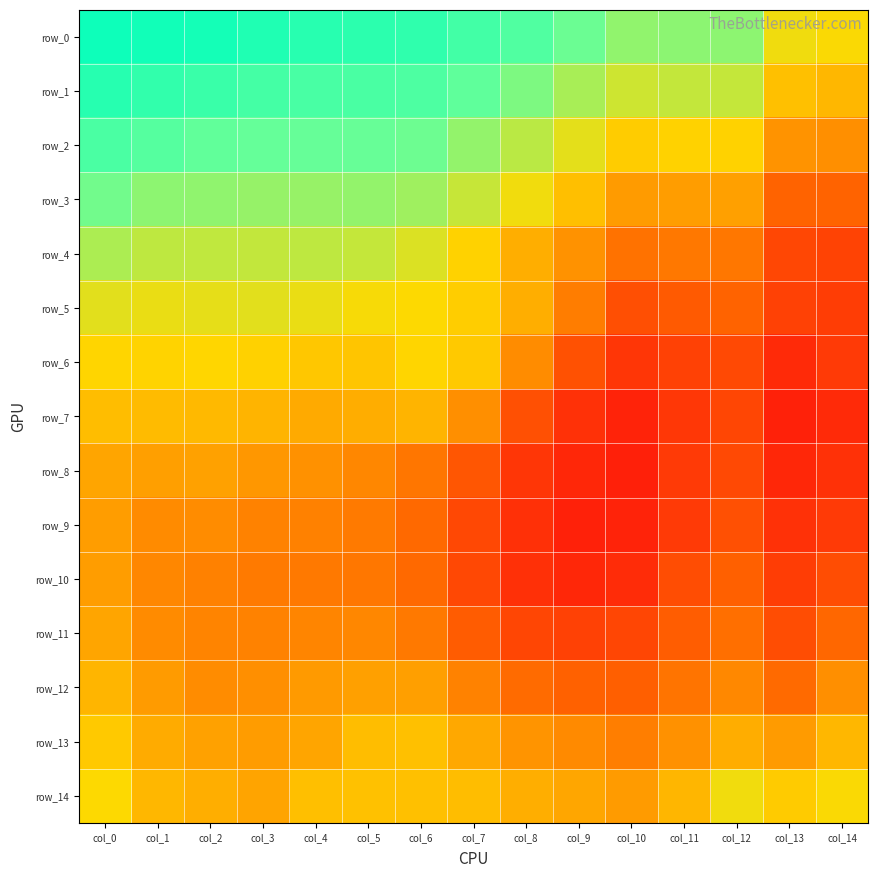

Reading left to right, what are all the values shown in this chart?

row_0: col_0=1.0	col_1=1.0	col_2=1.0	col_3=1.0	col_4=1.0	col_5=1.0	col_6=1.0	col_7=1.0	col_8=1.0	col_9=1.0	col_10=0.9	col_11=0.9	col_12=0.9	col_13=0.9	col_14=0.9
row_1: col_0=1.0	col_1=1.0	col_2=1.0	col_3=1.0	col_4=1.0	col_5=1.0	col_6=1.0	col_7=1.0	col_8=0.9	col_9=0.9	col_10=0.9	col_11=0.9	col_12=0.9	col_13=0.9	col_14=0.9
row_2: col_0=1.0	col_1=1.0	col_2=1.0	col_3=1.0	col_4=1.0	col_5=1.0	col_6=1.0	col_7=0.9	col_8=0.9	col_9=0.9	col_10=0.9	col_11=0.9	col_12=0.9	col_13=0.9	col_14=0.9
row_3: col_0=1.0	col_1=0.9	col_2=0.9	col_3=0.9	col_4=0.9	col_5=0.9	col_6=0.9	col_7=0.9	col_8=0.9	col_9=0.9	col_10=0.9	col_11=0.9	col_12=0.9	col_13=0.9	col_14=0.9
row_4: col_0=0.9	col_1=0.9	col_2=0.9	col_3=0.9	col_4=0.9	col_5=0.9	col_6=0.9	col_7=0.9	col_8=0.9	col_9=0.9	col_10=0.9	col_11=0.9	col_12=0.9	col_13=0.9	col_14=0.9
row_5: col_0=0.9	col_1=0.9	col_2=0.9	col_3=0.9	col_4=0.9	col_5=0.9	col_6=0.9	col_7=0.9	col_8=0.9	col_9=0.9	col_10=0.9	col_11=0.9	col_12=0.9	col_13=0.9	col_14=0.9
row_6: col_0=0.9	col_1=0.9	col_2=0.9	col_3=0.9	col_4=0.9	col_5=0.9	col_6=0.9	col_7=0.9	col_8=0.9	col_9=0.9	col_10=0.9	col_11=0.9	col_12=0.9	col_13=0.9	col_14=0.9
row_7: col_0=0.9	col_1=0.9	col_2=0.9	col_3=0.9	col_4=0.9	col_5=0.9	col_6=0.9	col_7=0.9	col_8=0.9	col_9=0.9	col_10=0.9	col_11=0.9	col_12=0.9	col_13=0.9	col_14=0.9
row_8: col_0=0.9	col_1=0.9	col_2=0.9	col_3=0.9	col_4=0.9	col_5=0.9	col_6=0.9	col_7=0.9	col_8=0.9	col_9=0.9	col_10=0.9	col_11=0.9	col_12=0.9	col_13=0.9	col_14=0.9
row_9: col_0=0.9	col_1=0.9	col_2=0.9	col_3=0.9	col_4=0.9	col_5=0.9	col_6=0.9	col_7=0.9	col_8=0.9	col_9=0.9	col_10=0.9	col_11=0.9	col_12=0.9	col_13=0.9	col_14=0.9
row_10: col_0=0.9	col_1=0.9	col_2=0.9	col_3=0.9	col_4=0.9	col_5=0.9	col_6=0.9	col_7=0.9	col_8=0.9	col_9=0.9	col_10=0.9	col_11=0.9	col_12=0.9	col_13=0.9	col_14=0.9
row_11: col_0=0.9	col_1=0.9	col_2=0.9	col_3=0.9	col_4=0.9	col_5=0.9	col_6=0.9	col_7=0.9	col_8=0.9	col_9=0.9	col_10=0.9	col_11=0.9	col_12=0.9	col_13=0.9	col_14=0.9
row_12: col_0=0.9	col_1=0.9	col_2=0.9	col_3=0.9	col_4=0.9	col_5=0.9	col_6=0.9	col_7=0.9	col_8=0.9	col_9=0.9	col_10=0.9	col_11=0.9	col_12=0.9	col_13=0.9	col_14=0.9
row_13: col_0=0.9	col_1=0.9	col_2=0.9	col_3=0.9	col_4=0.9	col_5=0.9	col_6=0.9	col_7=0.9	col_8=0.9	col_9=0.9	col_10=0.9	col_11=0.9	col_12=0.9	col_13=0.9	col_14=0.9
row_14: col_0=0.9	col_1=0.9	col_2=0.9	col_3=0.9	col_4=0.9	col_5=0.9	col_6=0.9	col_7=0.9	col_8=0.9	col_9=0.9	col_10=0.9	col_11=0.9	col_12=0.9	col_13=0.9	col_14=0.9